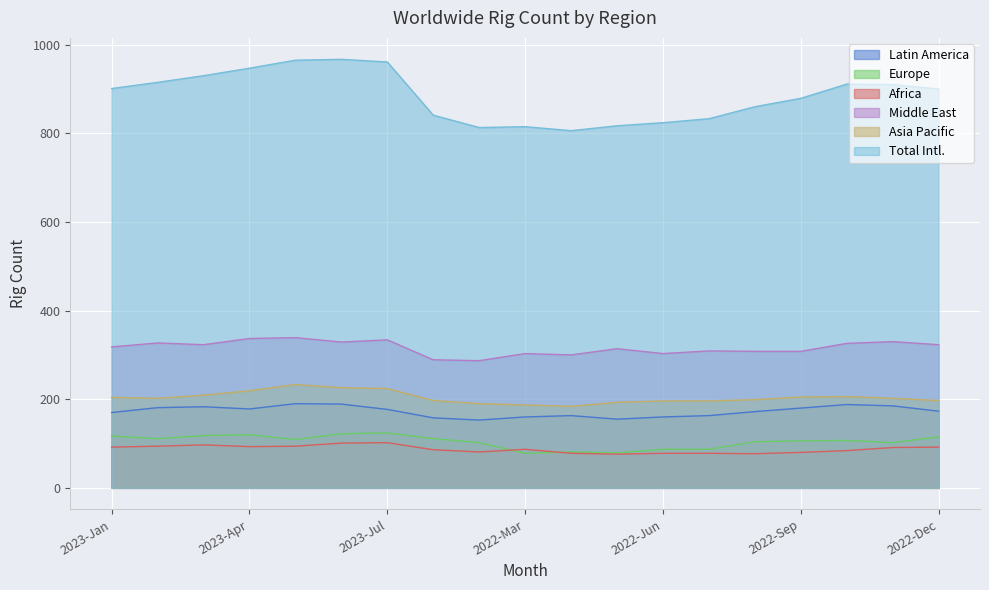

What are all the series names shown in the legend?

Latin America, Europe, Africa, Middle East, Asia Pacific, Total Intl.